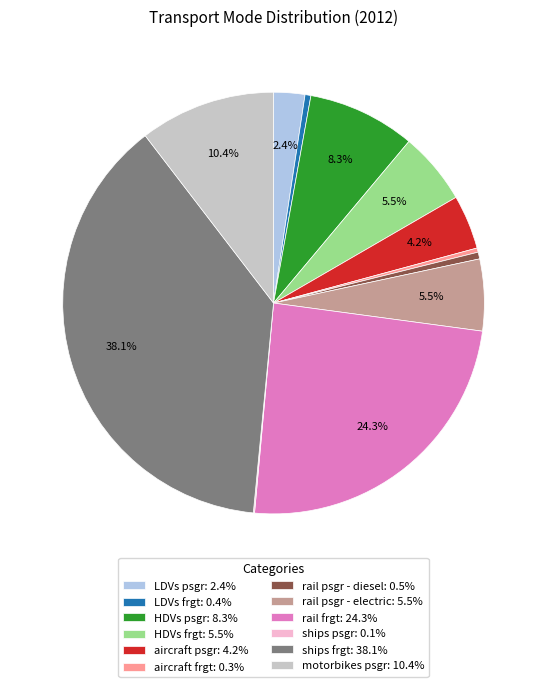

Approximately how many times larger is the value at HDVs psgr: 8.3% compared to rail frgt: 24.3%?

0.3